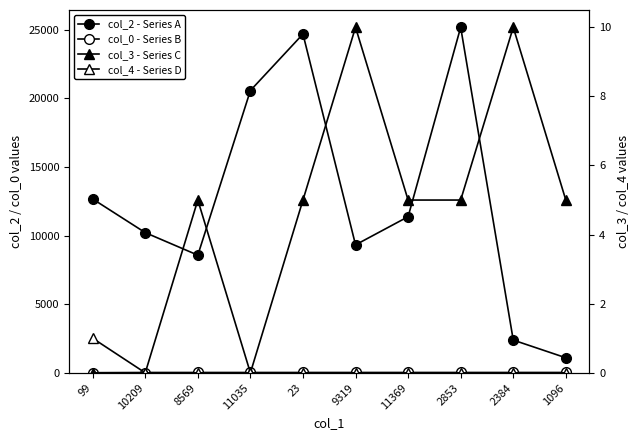

True or false: col_2 - Series A and col_3 - Series C intersect in this chart.

False